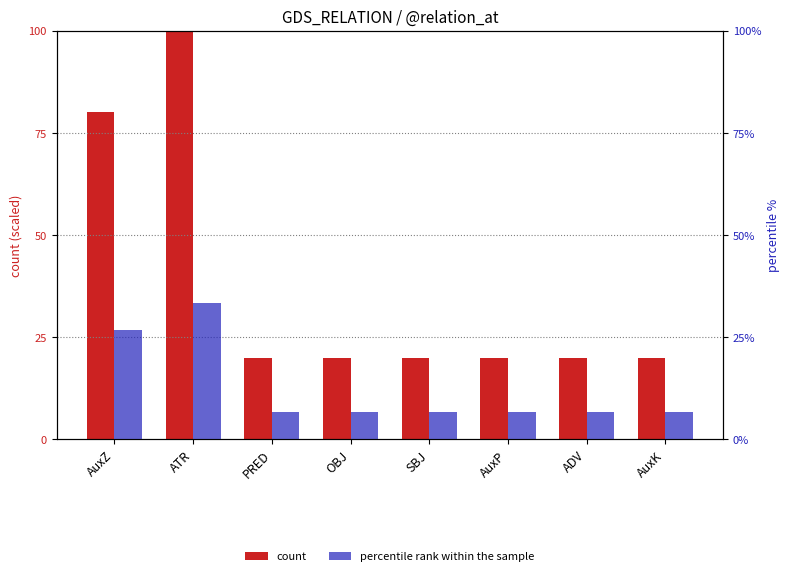

What position from the left is AuxK?

8